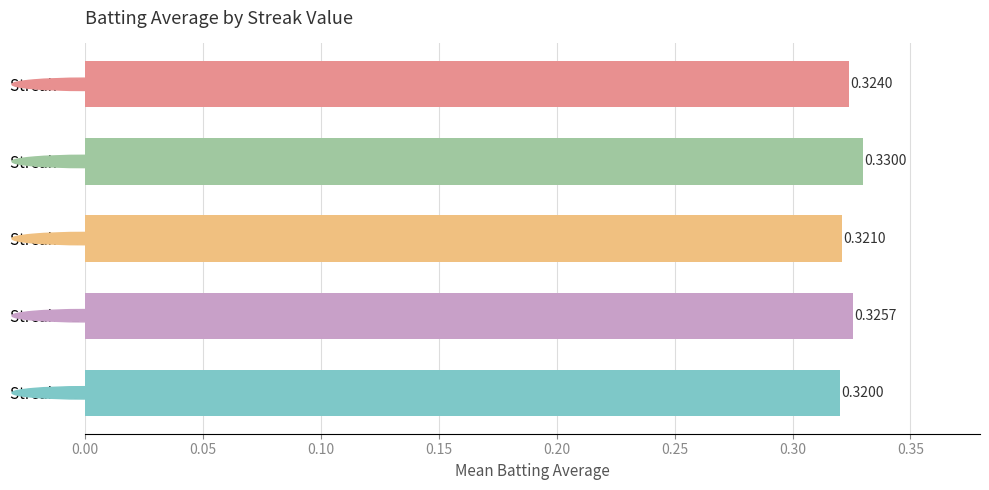

How many bars are there in total?

5